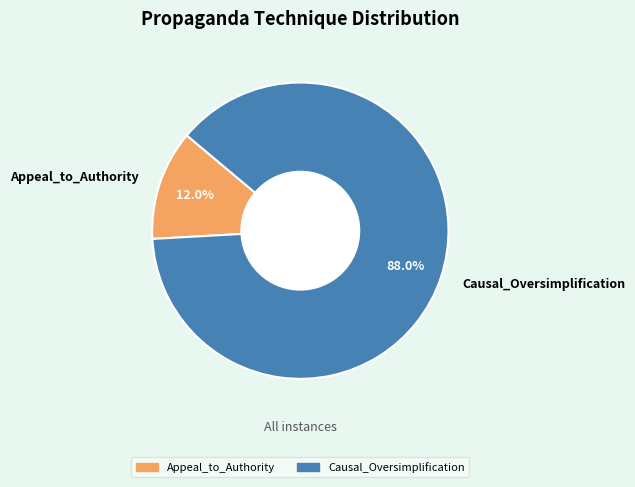

Which category has the smallest portion of the pie?

Appeal_to_Authority